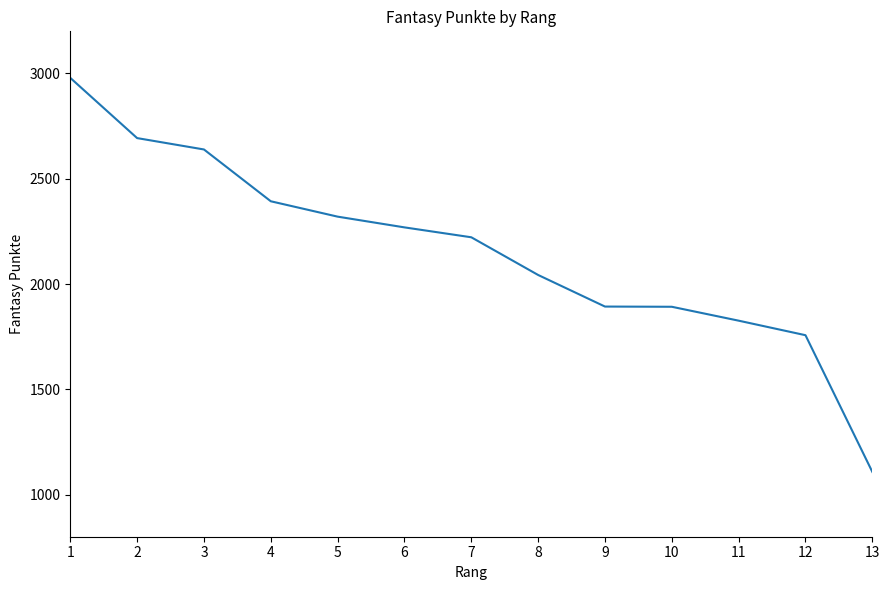

Is it true that the value at 13 is 1108?

True